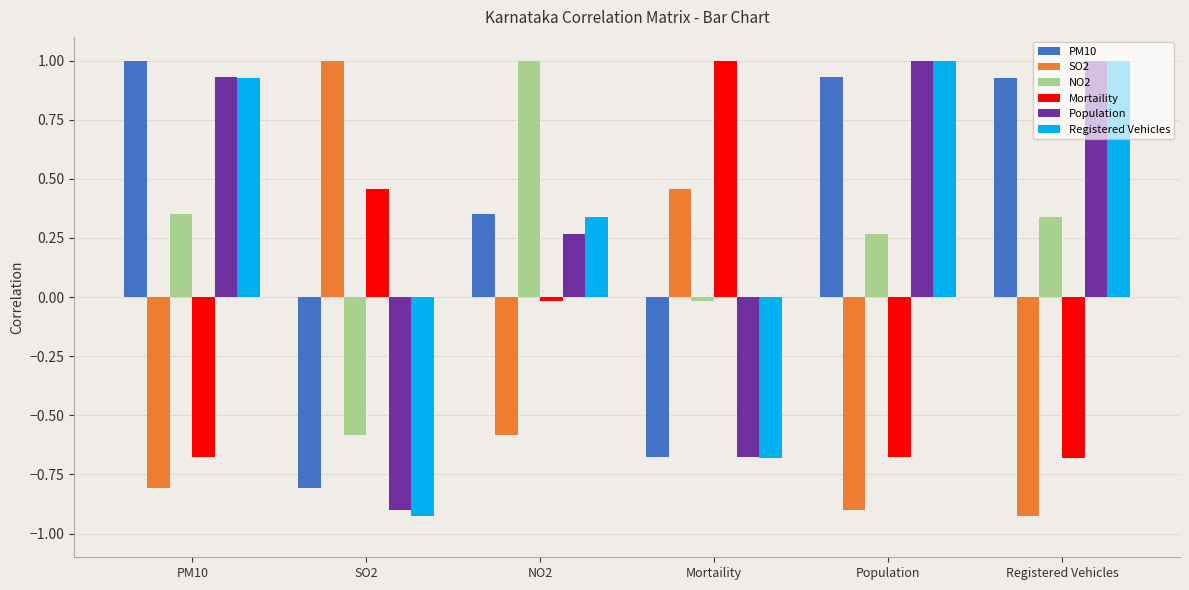

What is the difference between the highest and lowest values at SO2?

1.9